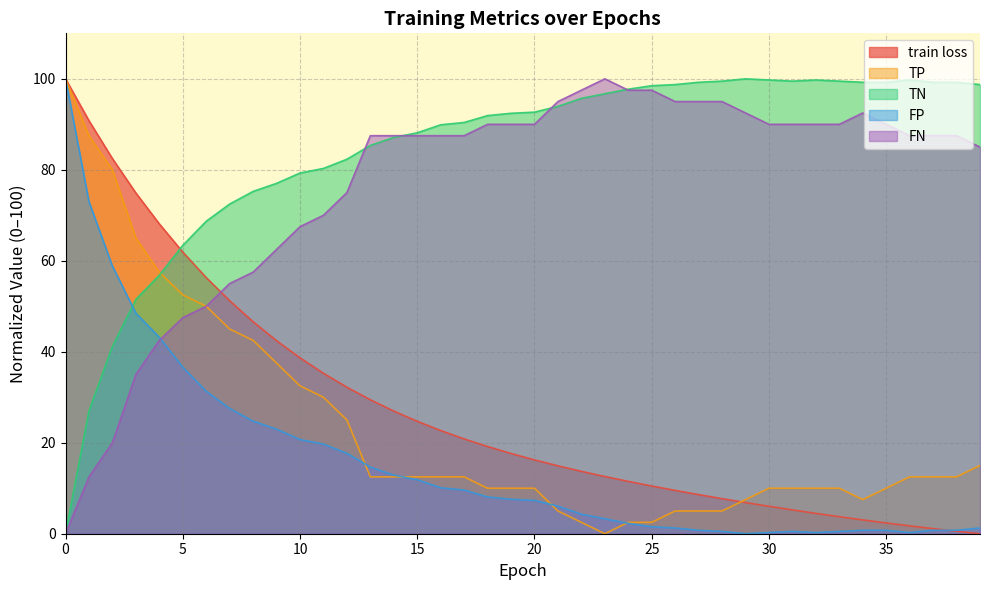

Rank the series by their maximum value, from highest to lowest.

train loss, TP, TN, FP, FN